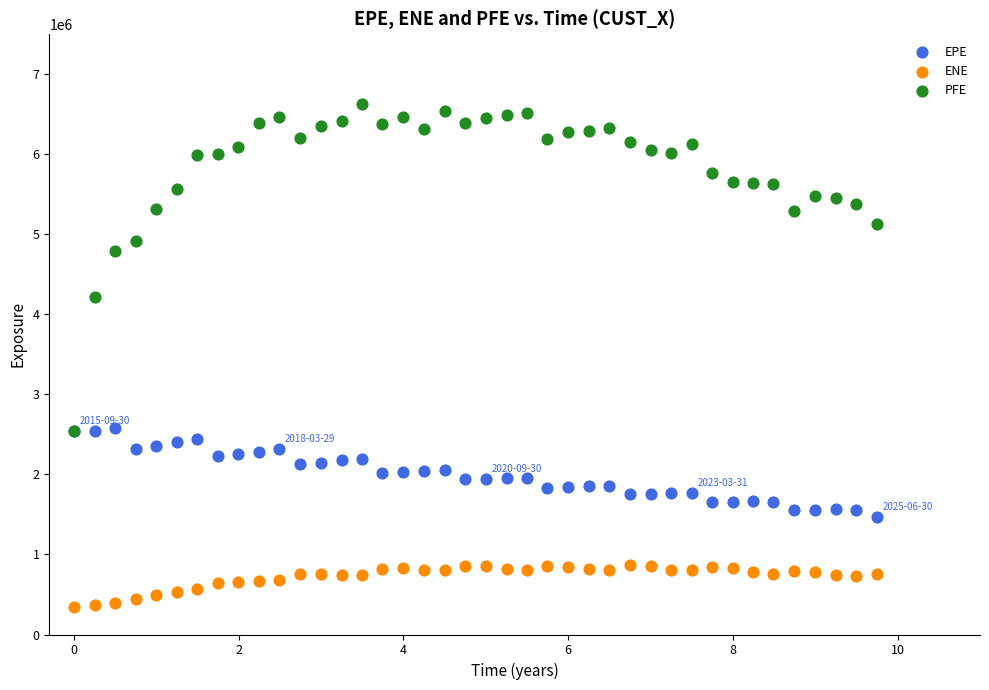

In the PFE series, what Y value is closest to 4584011?

4794680.0